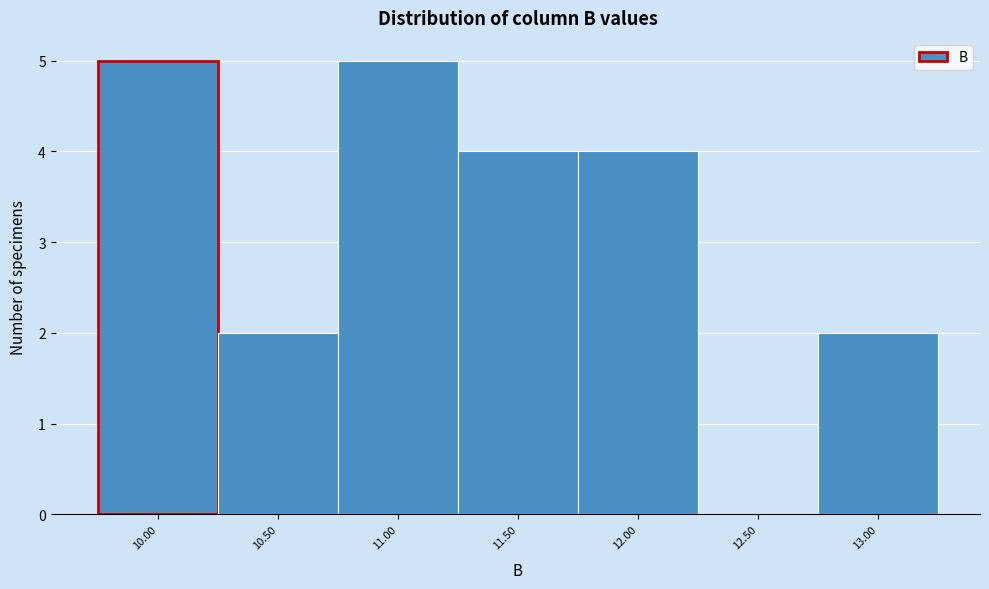

Reading left to right, list all the values displayed in this chart.

10.00=5	10.50=2	11.00=5	11.50=4	12.00=4	12.50=0	13.00=2